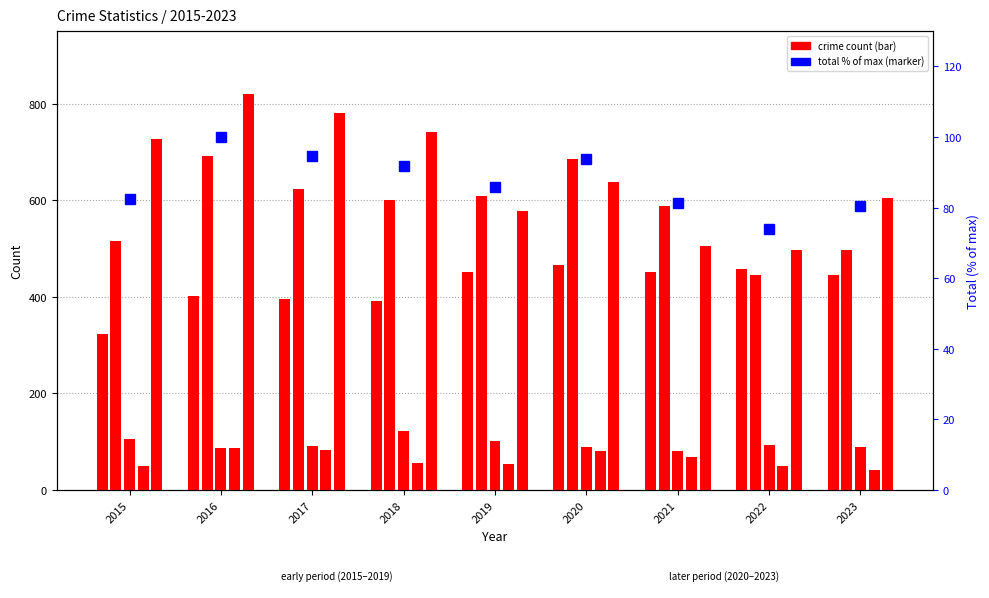

Does the chart contain any negative values?

No